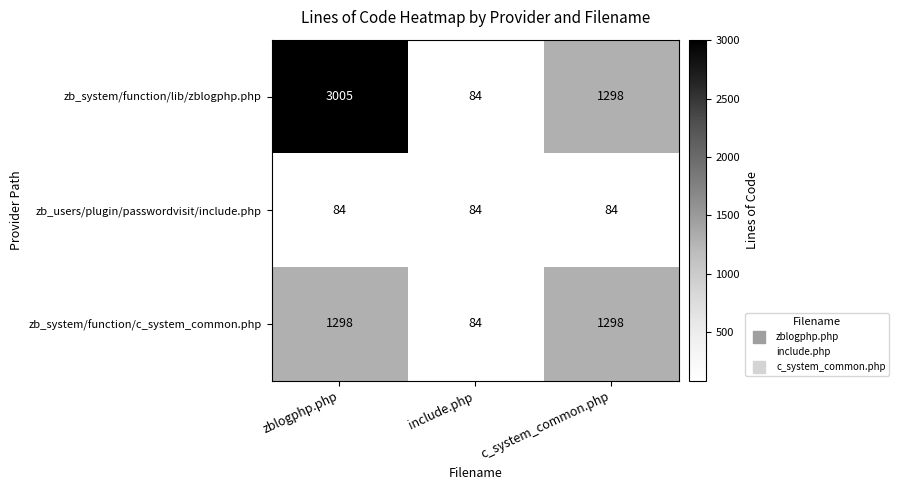

At which category is the sum across all series the highest?

zblogphp.php